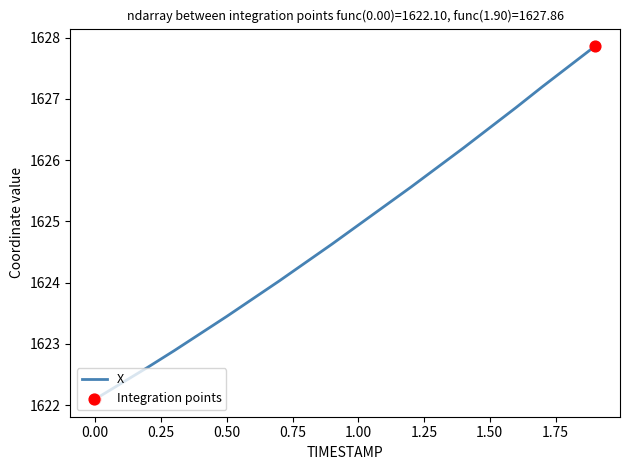

What is the difference between the maximum and minimum values?

5.8